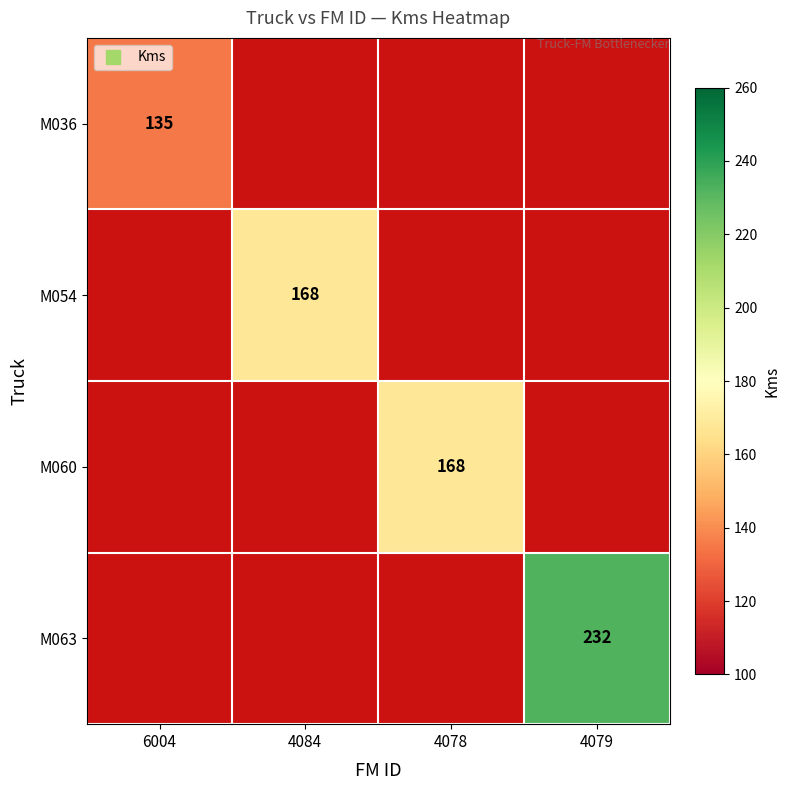

What is the maximum value for M036?

135.0